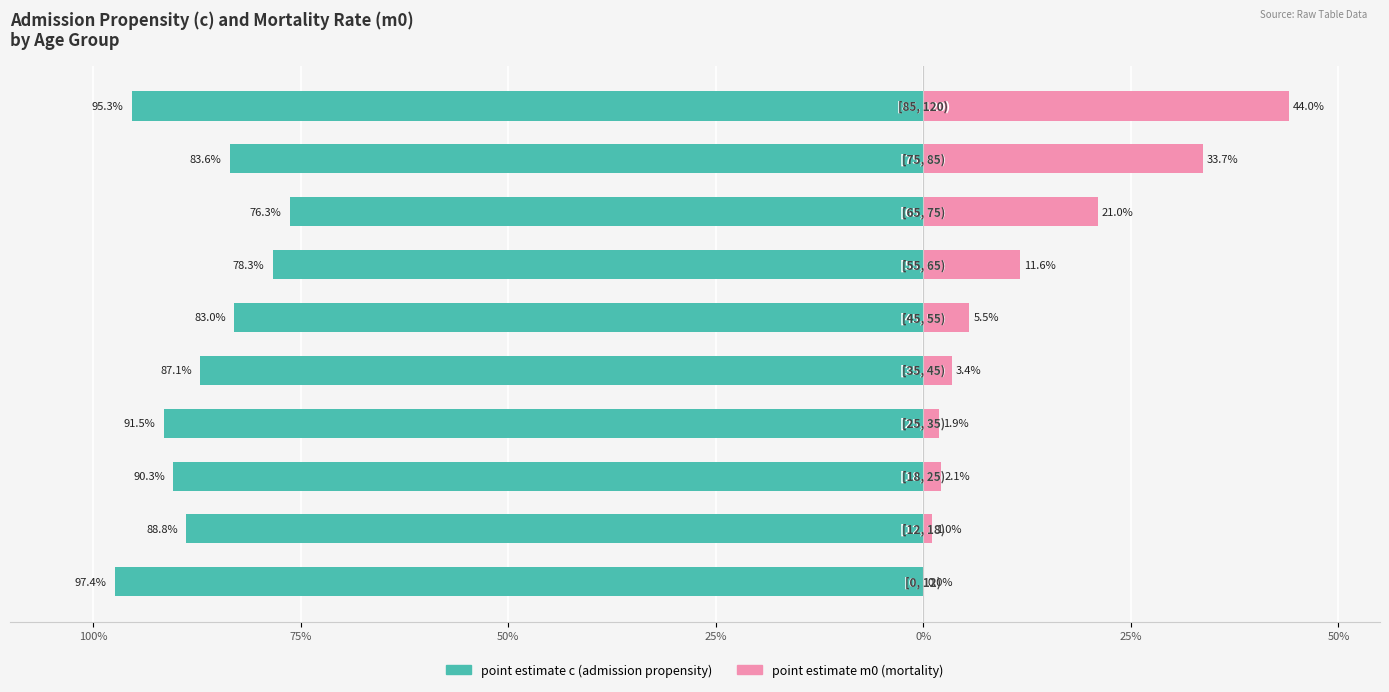

How many bars are there in total?

20